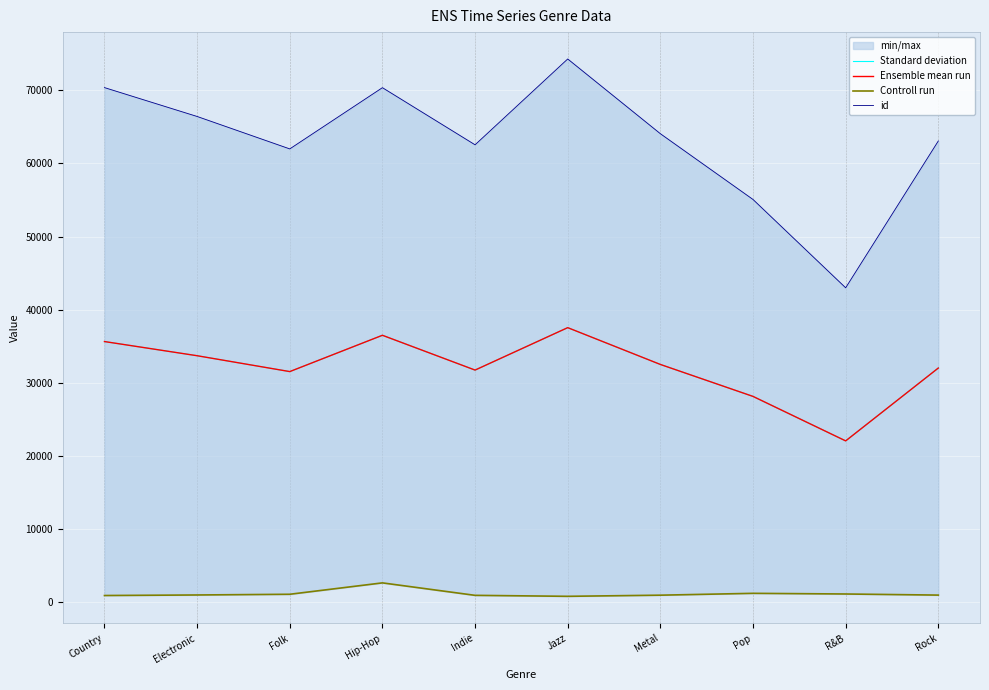

How many times do Ensemble mean run and Standard deviation cross each other?

2